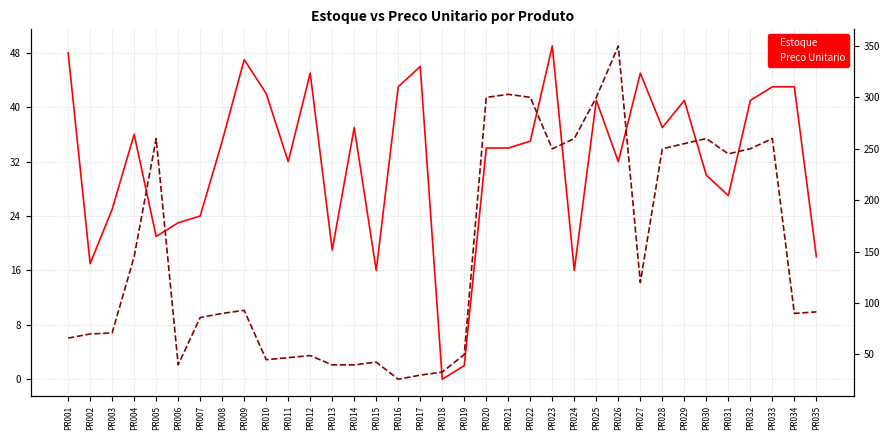

What is the difference between the highest and lowest values at PR001?

17.9